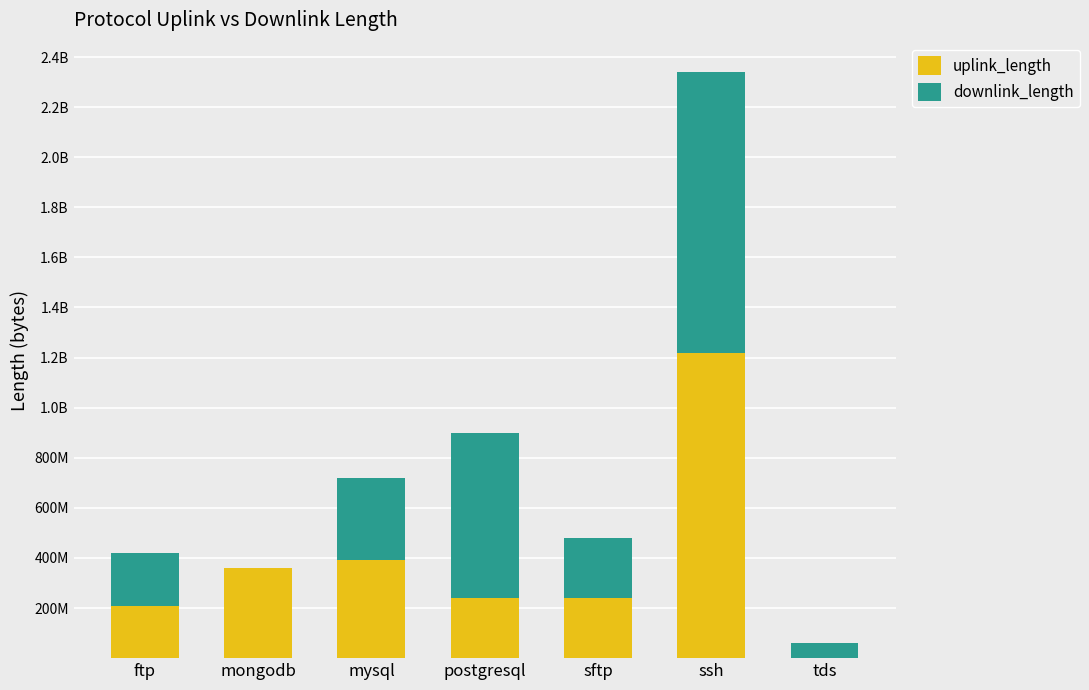

Does the chart contain stacked bars?

Yes